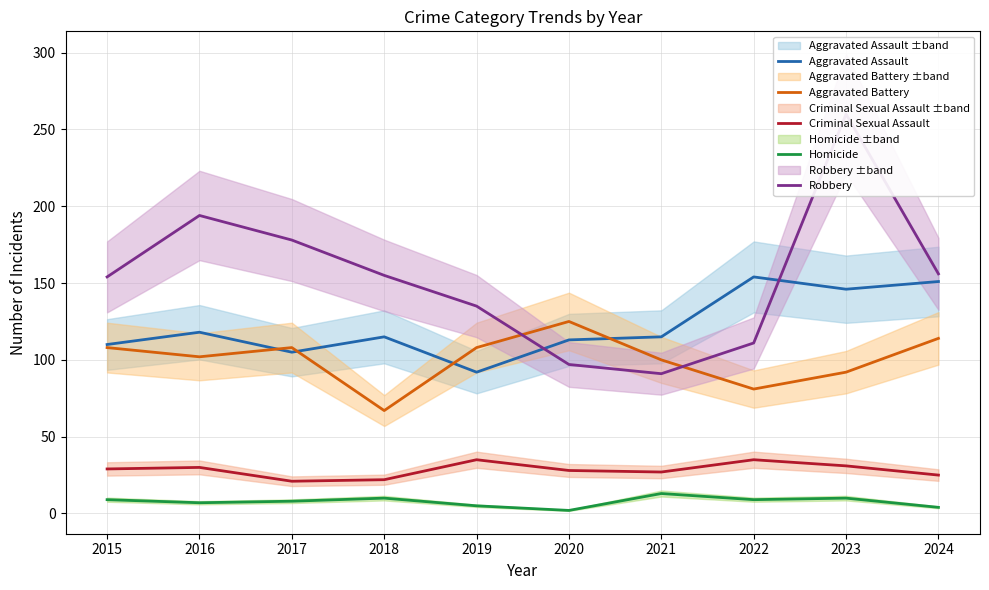

What is the smallest value displayed?

2